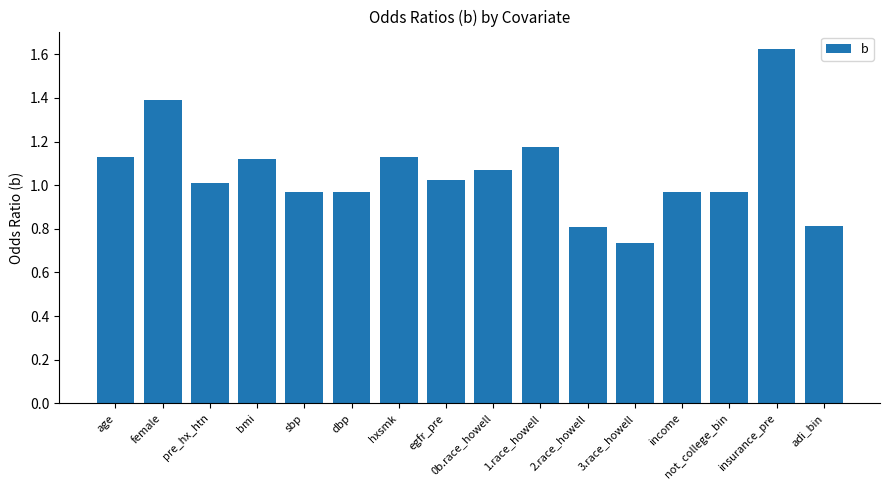

Which category has the highest value across all series?

insurance_pre